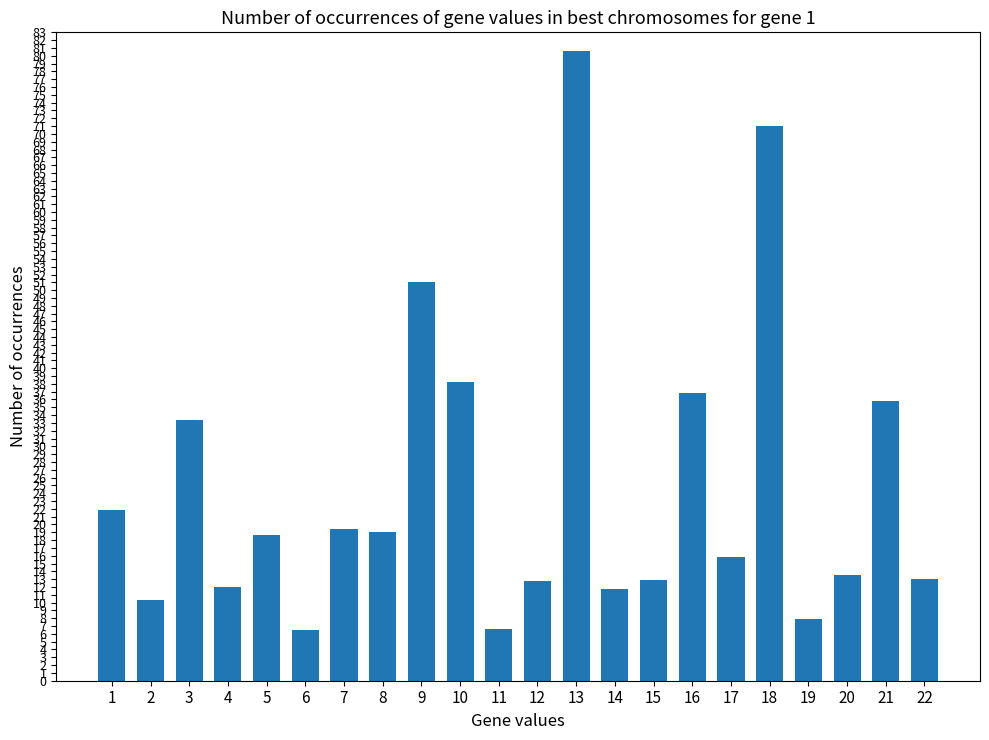

What is the greatest value displayed?

80.6